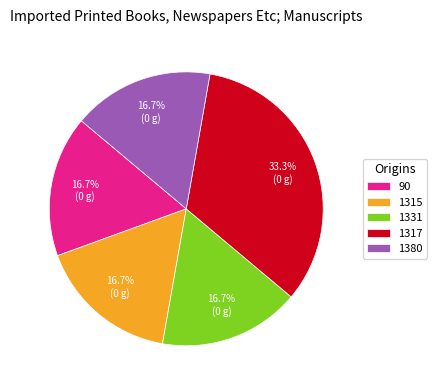

Does 1315 account for over 50% of the chart?

No